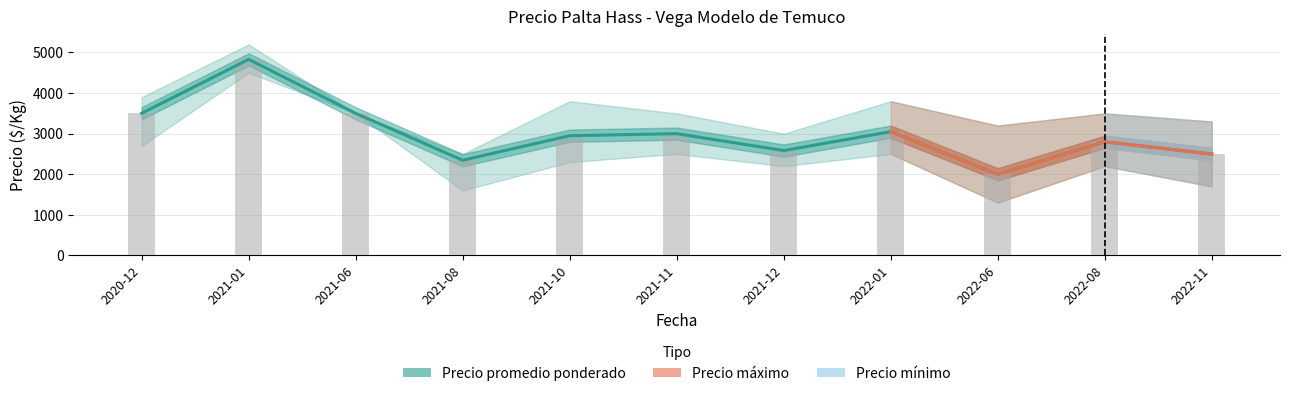

What is the average value of the Precio mínimo series?

2455